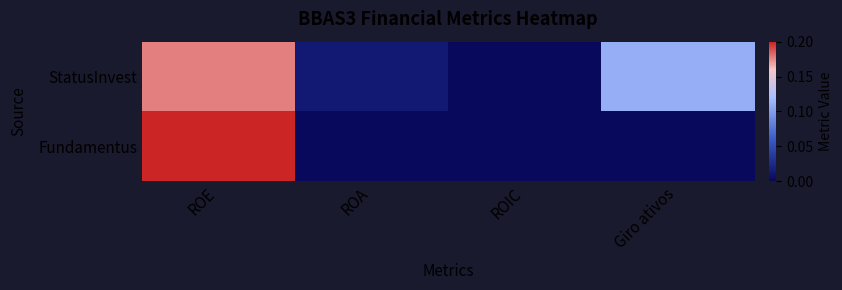

List the series in order of their overall mean, lowest first.

Fundamentus, StatusInvest